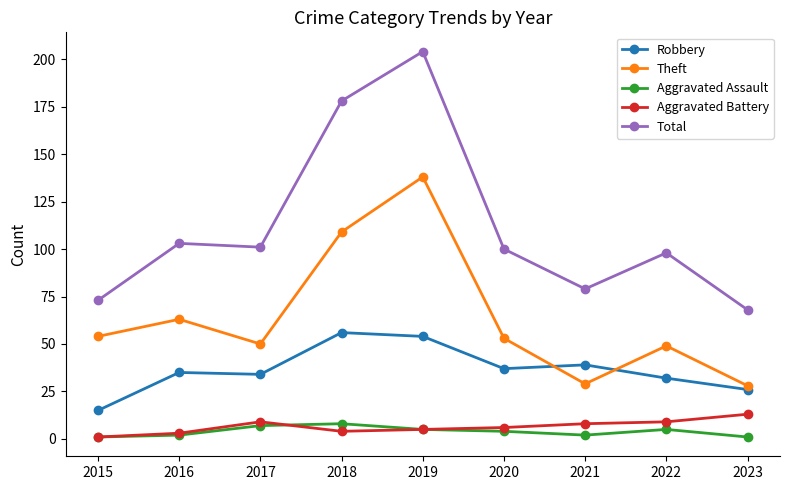

What is the minimum value for Robbery?

15